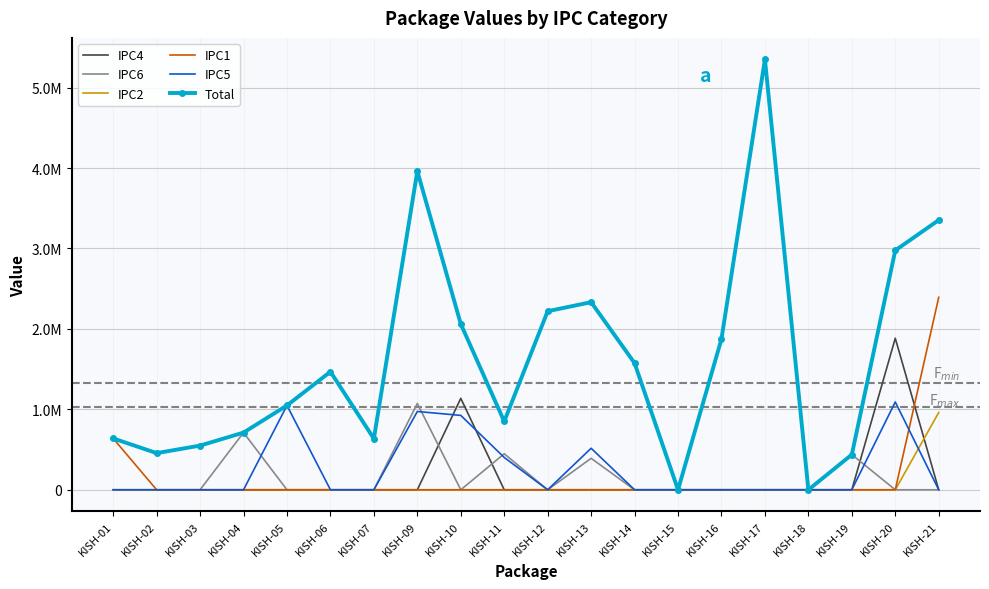

At KISH-16, list the series in order from largest to smallest.

Total, IPC4, IPC6, IPC2, IPC1, IPC5